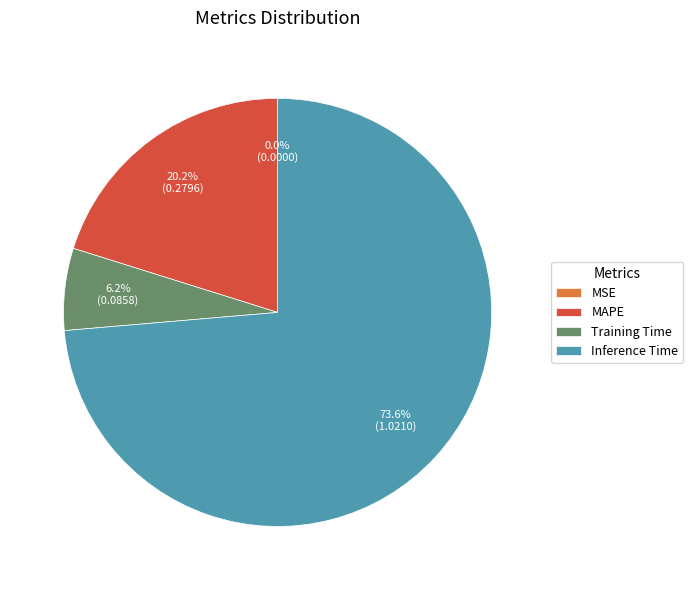

What is the majority slice?

Inference Time